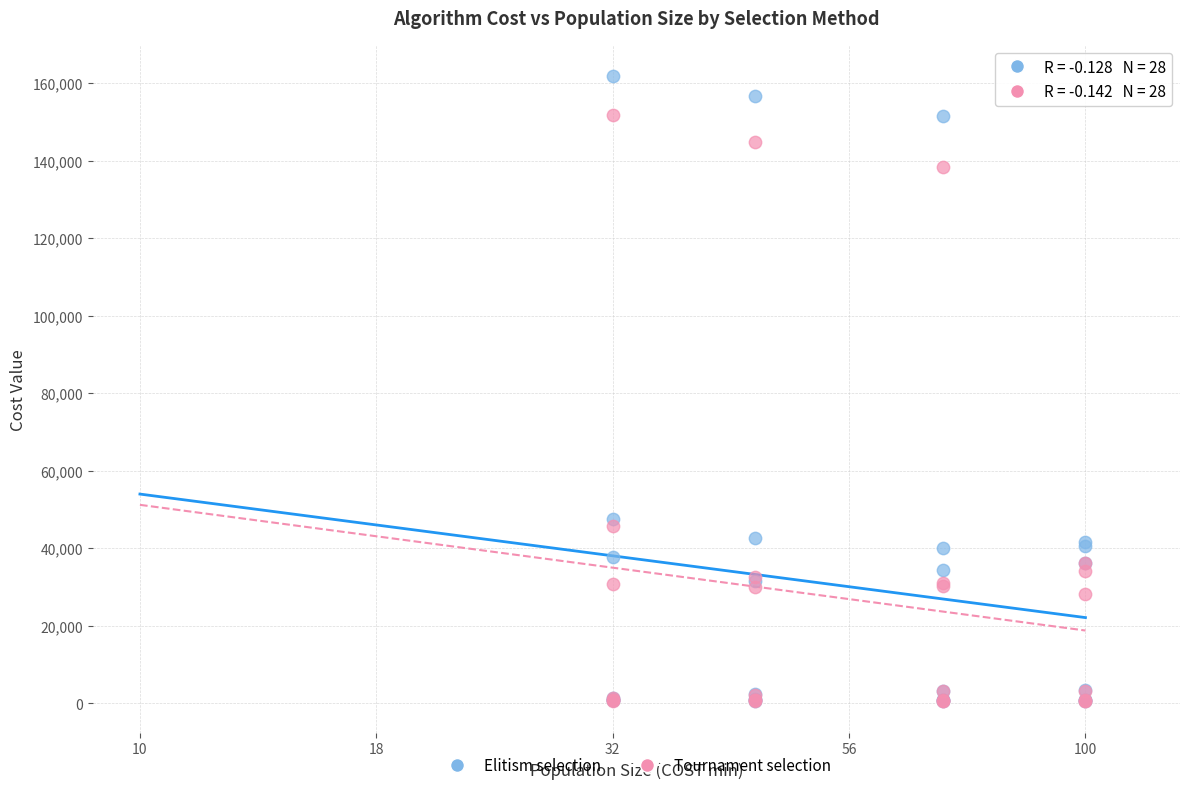

In the Tournament selection series, what Y value is closest to 76193?

45711.4